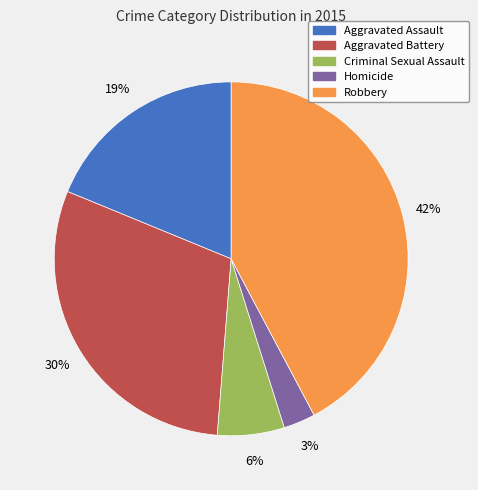

The Robbery slice represents 29% of the pie. True or false?

False